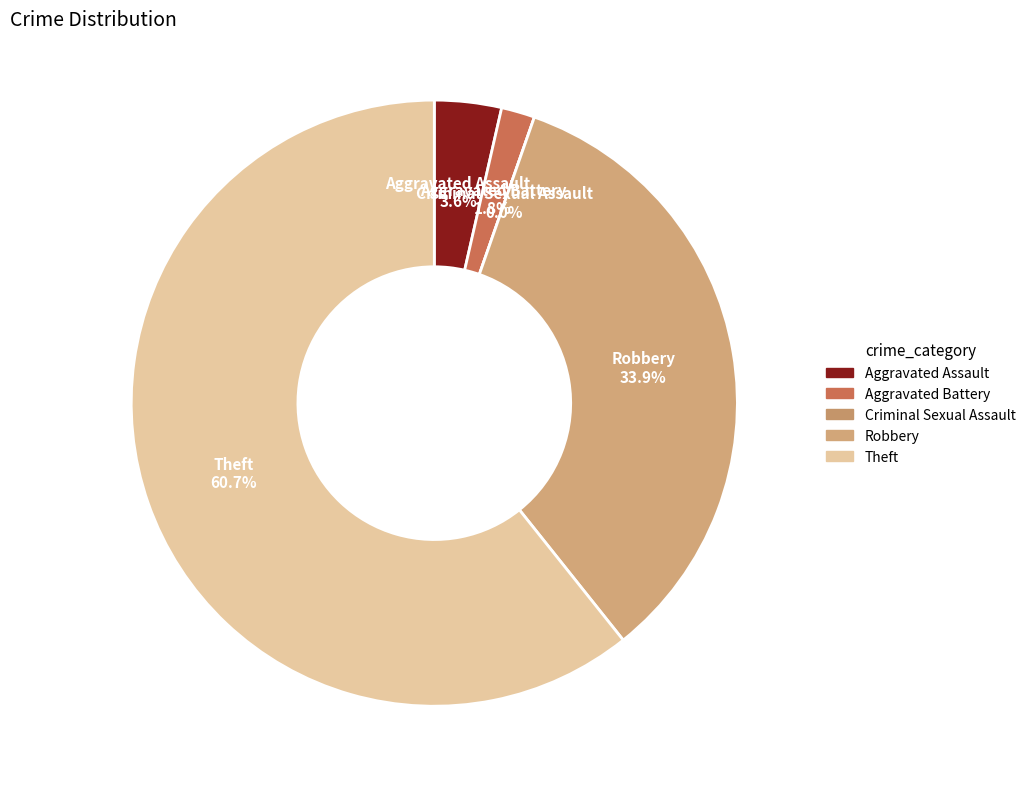

Which has a higher value, Aggravated Assault or Robbery?

Robbery